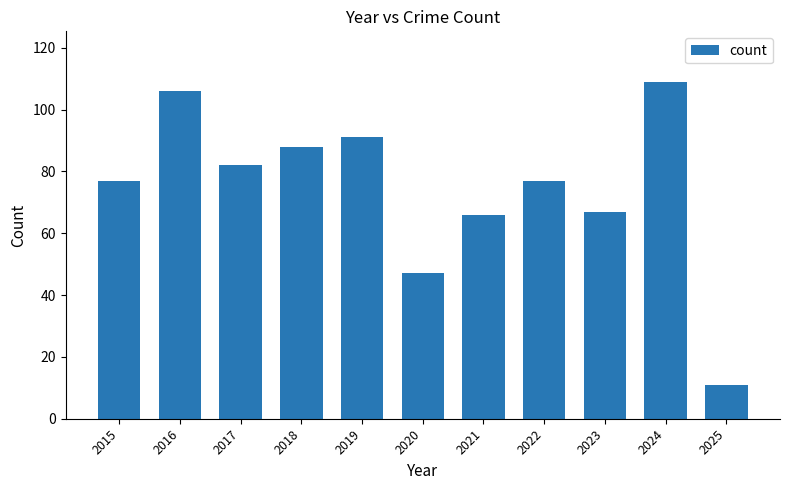

Reading left to right, list all the values displayed in this chart.

2015=77	2016=106	2017=82	2018=88	2019=91	2020=47	2021=66	2022=77	2023=67	2024=109	2025=11